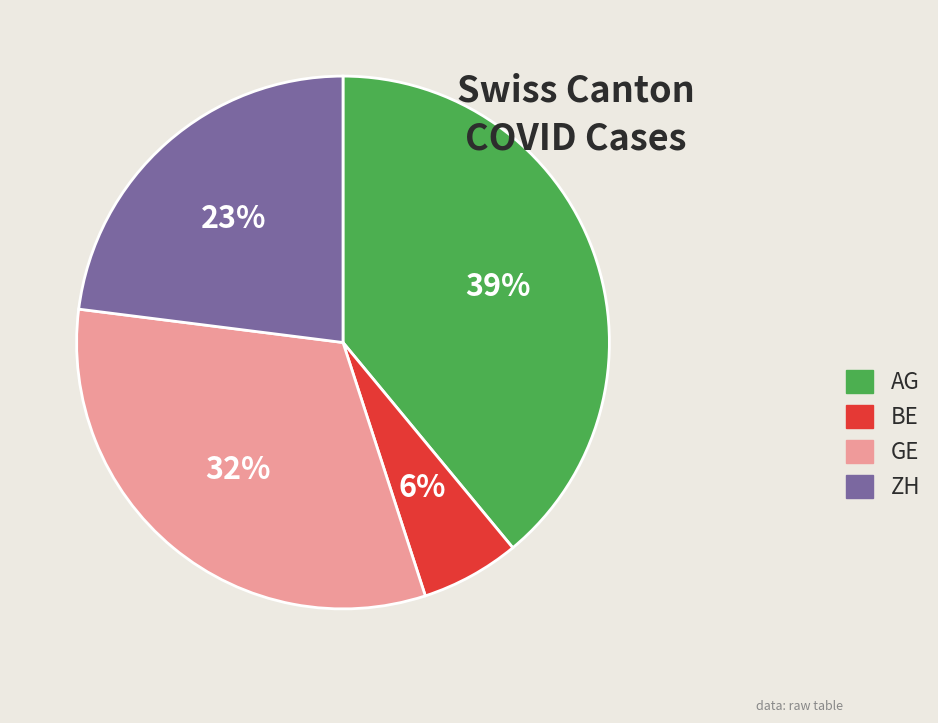

Is it true that ZH is 12% of the pie?

False